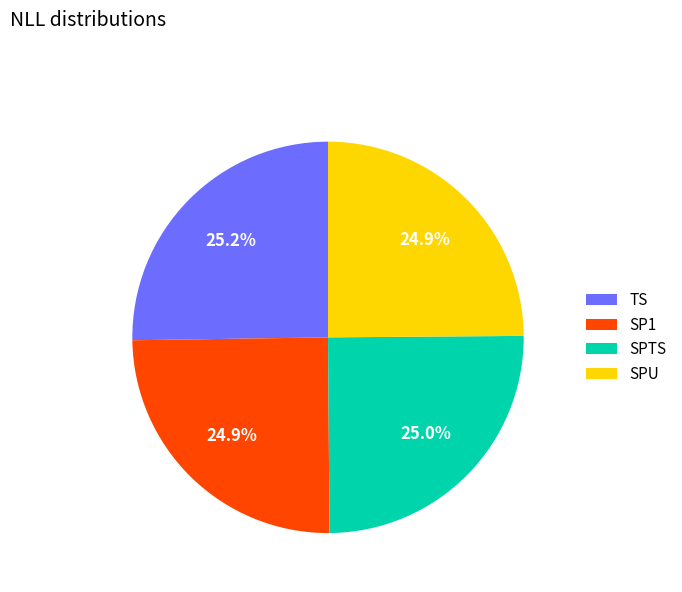

To the nearest percent, what portion does TS represent?

25%